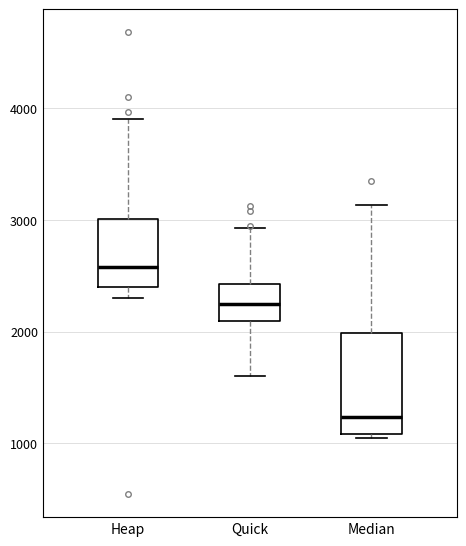

Where is the lower edge of the box for Heap on the y-axis? The values are not printed on the chart, so give them approximately, as read against the axis.

2400